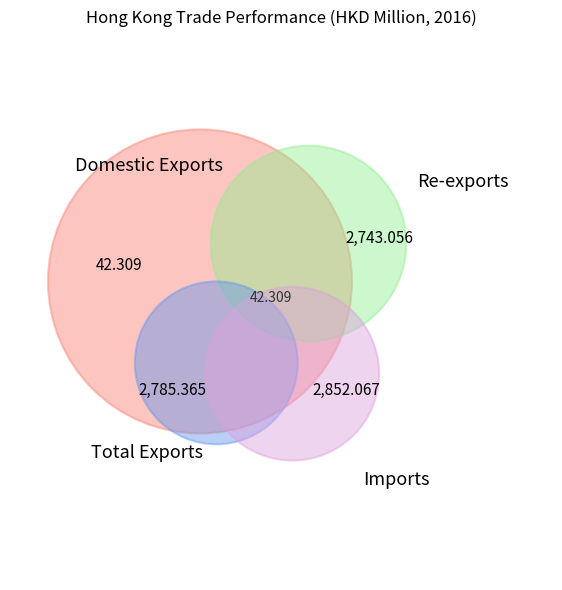

Is the sum of Total Exports and Domestic Exports greater than half?

No